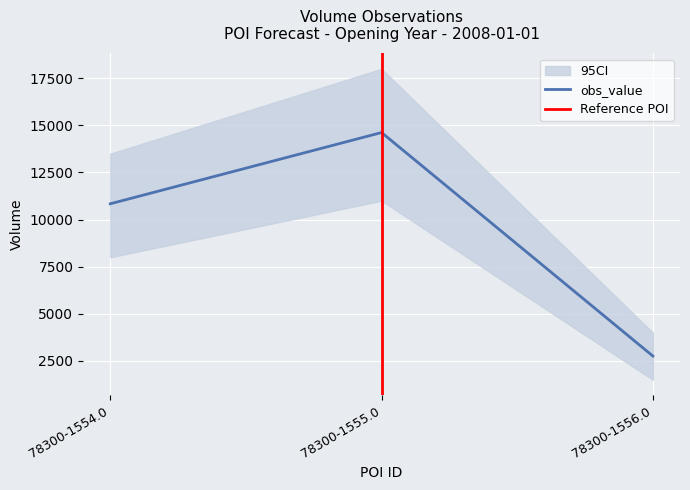

Is this an area chart (filled region under the line)?

No